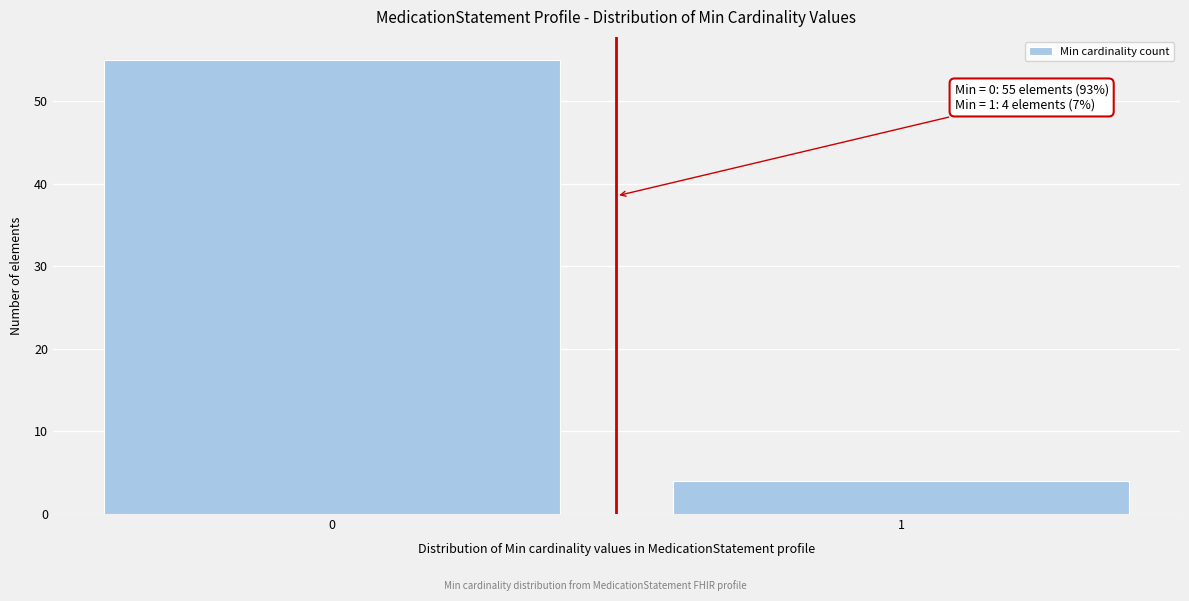

Reading left to right, list all the values displayed in this chart.

55	4